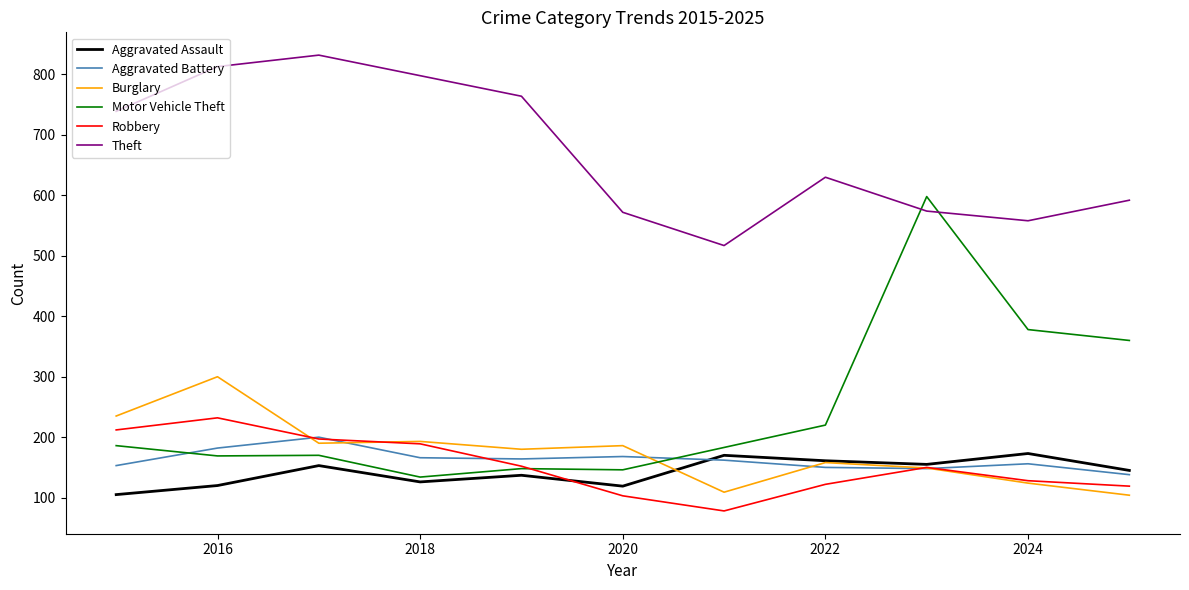

How many lines are shown in the chart?

6